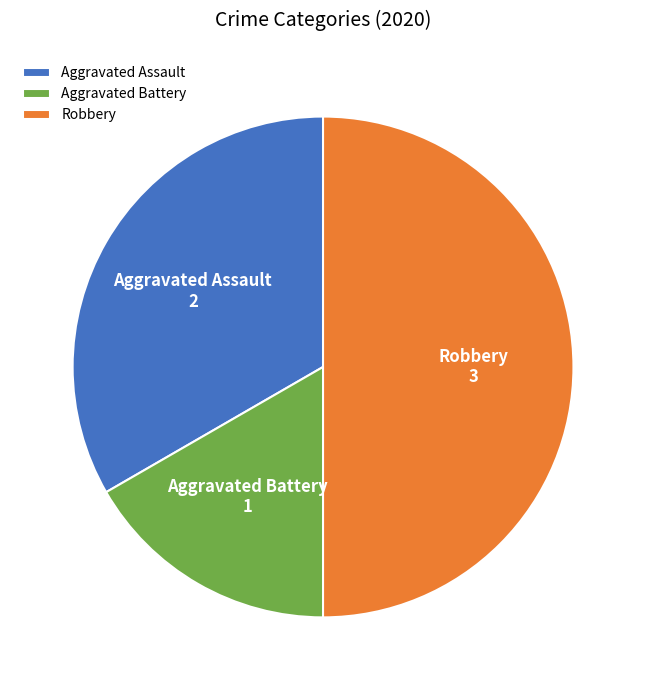

What is the ratio of the value at Aggravated Battery to the value at Robbery?

0.3